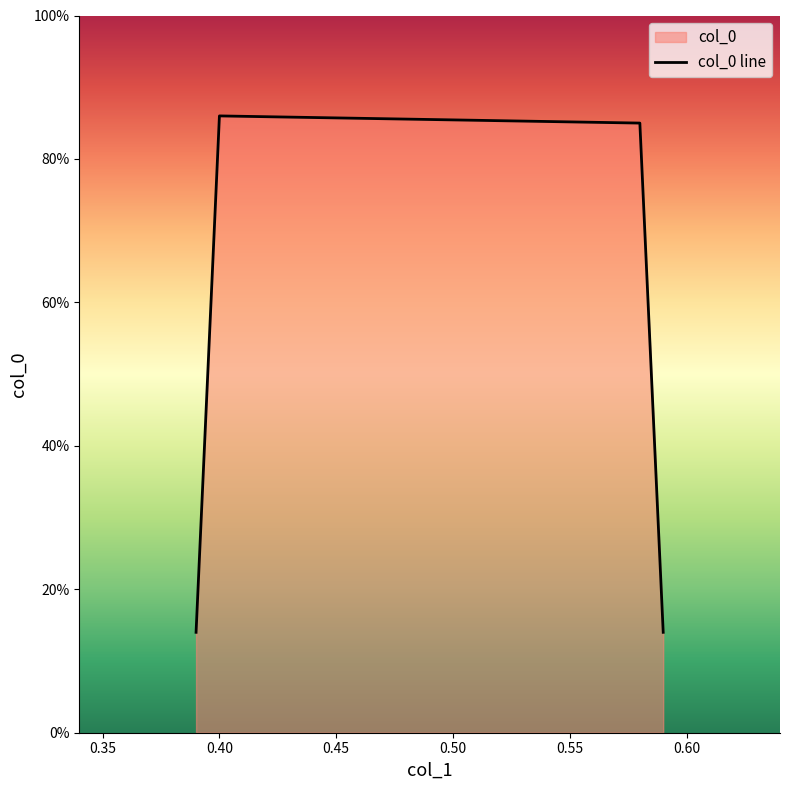

Count the values in the range 0 to 1.

4